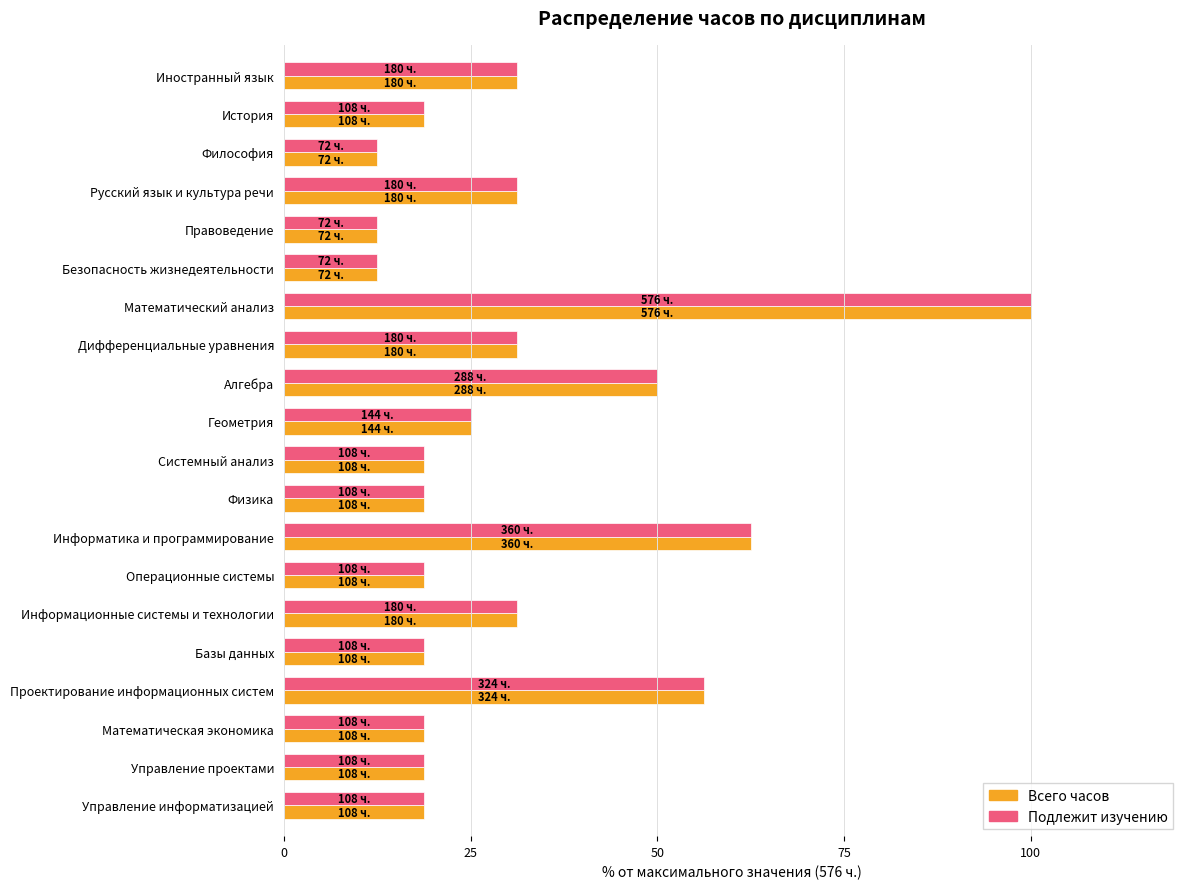

What is the highest value of the Всего часов series?

100.0